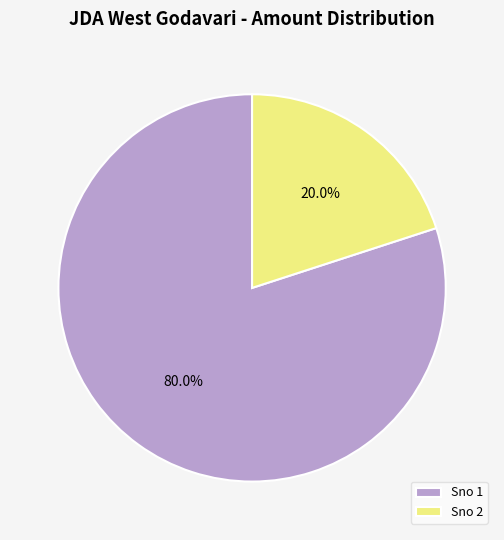

To the nearest percent, what is the combined percentage of Sno 2 and Sno 1?

100%